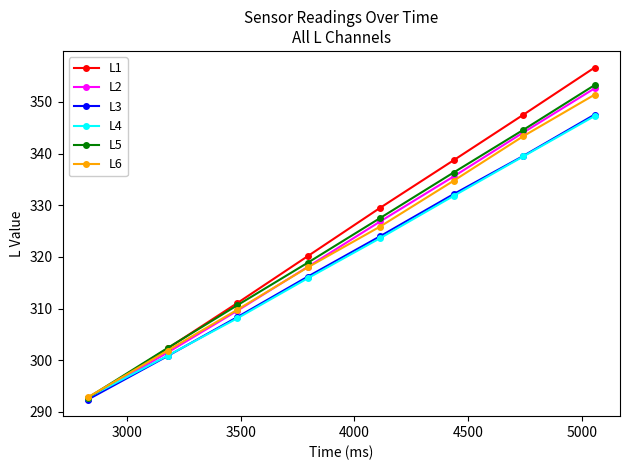

Which series has the widest spread of values?

L1